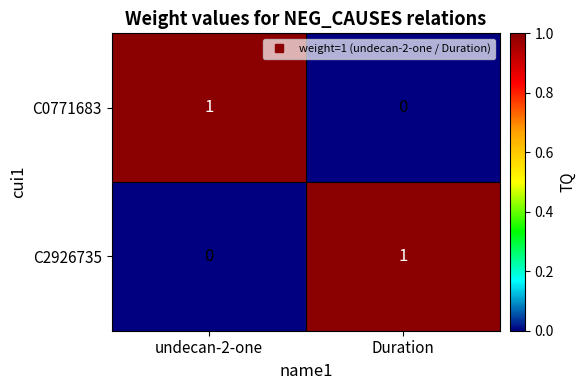

At which label is C2926735 closest to 0?

undecan-2-one